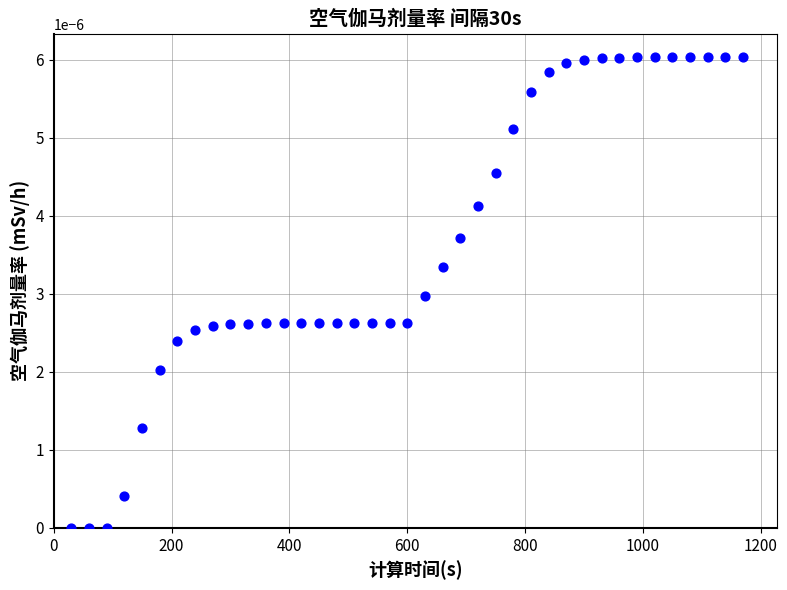

What is the range of X values (max minus min)?

1140.0